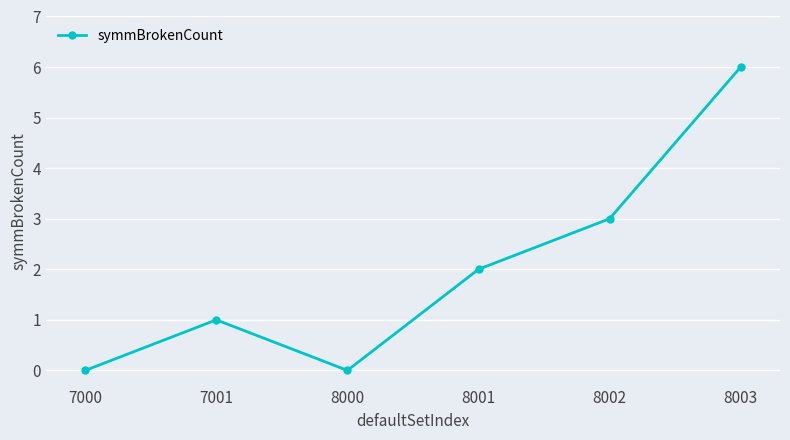

How many interior local peaks (higher than both neighbors) does the data have?

1